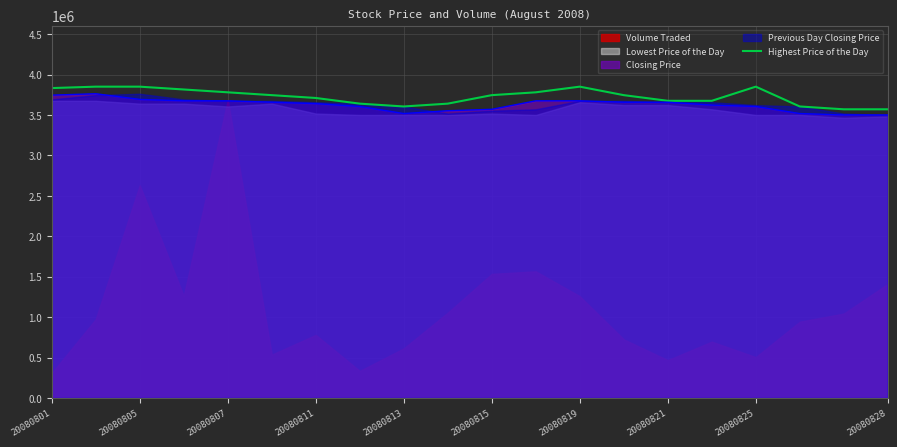

Is it true that Closing Price equals 3605000.0 at 20080825?

True